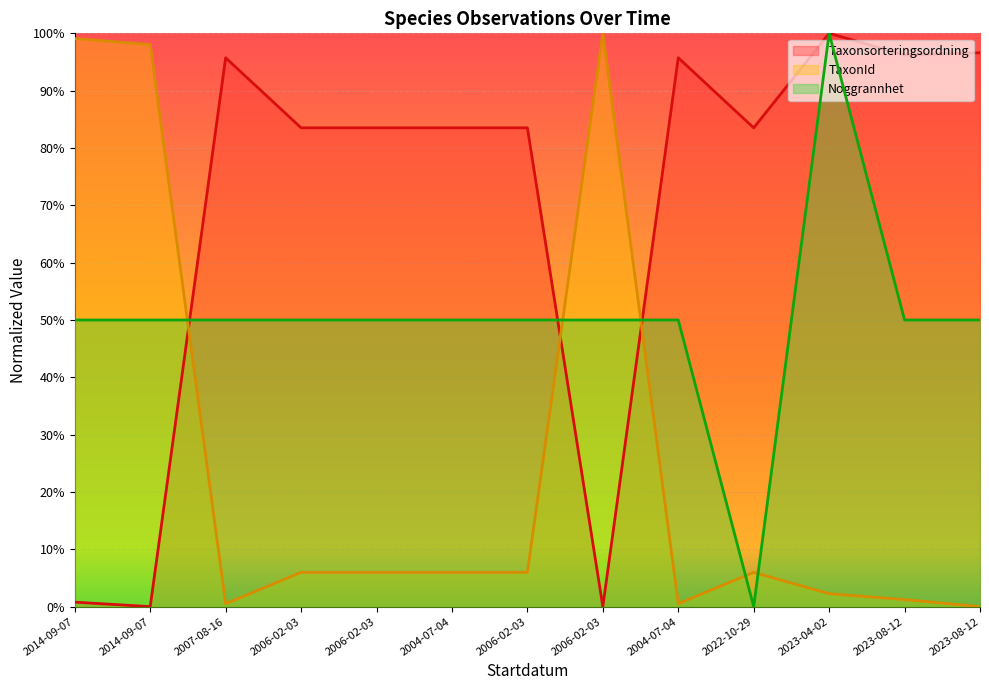

How many interior local peaks does the Taxonsorteringsordning series have?

3